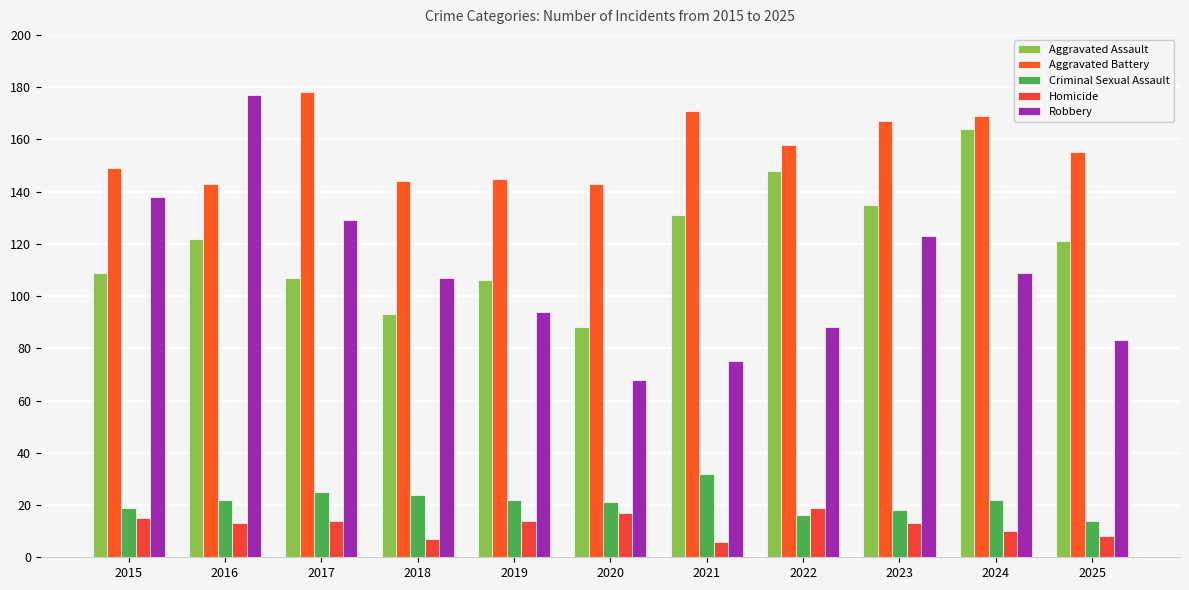

List the labels in order of Robbery value, smallest first.

2020, 2021, 2025, 2022, 2019, 2018, 2024, 2023, 2017, 2015, 2016